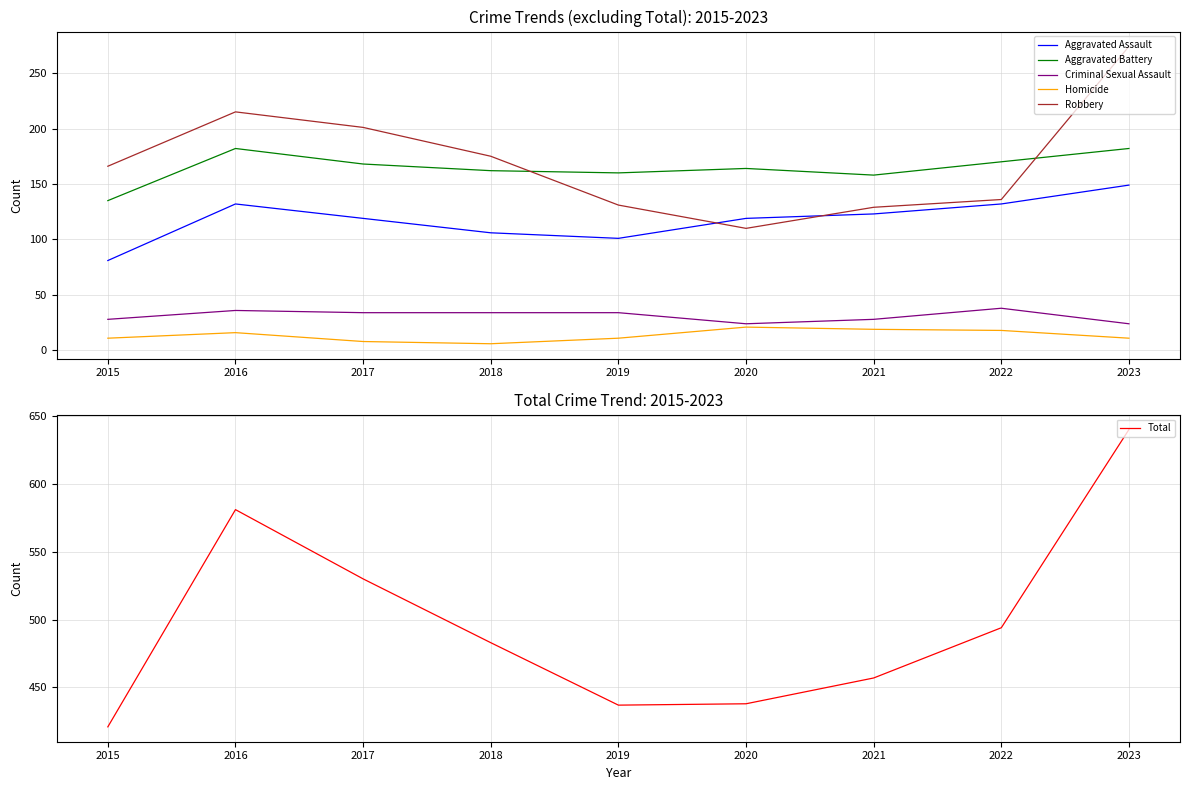

How many values in the Aggravated Assault series are below 119?

3